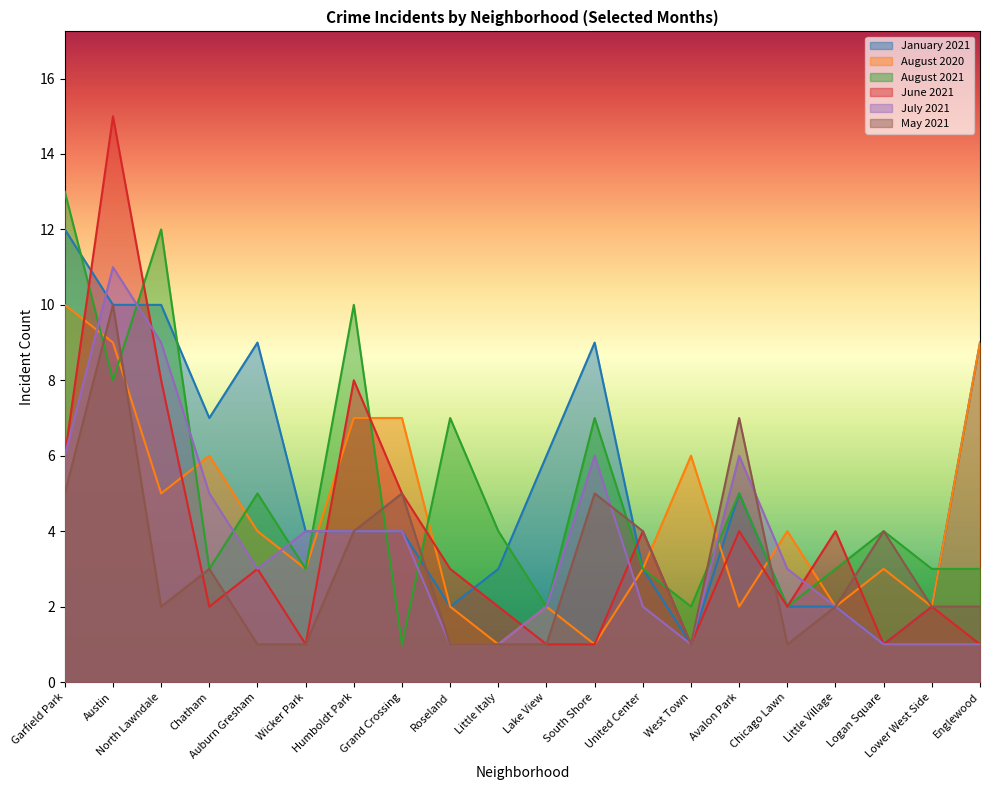

What is the difference between the maximum and minimum values in the January 2021 series?

11